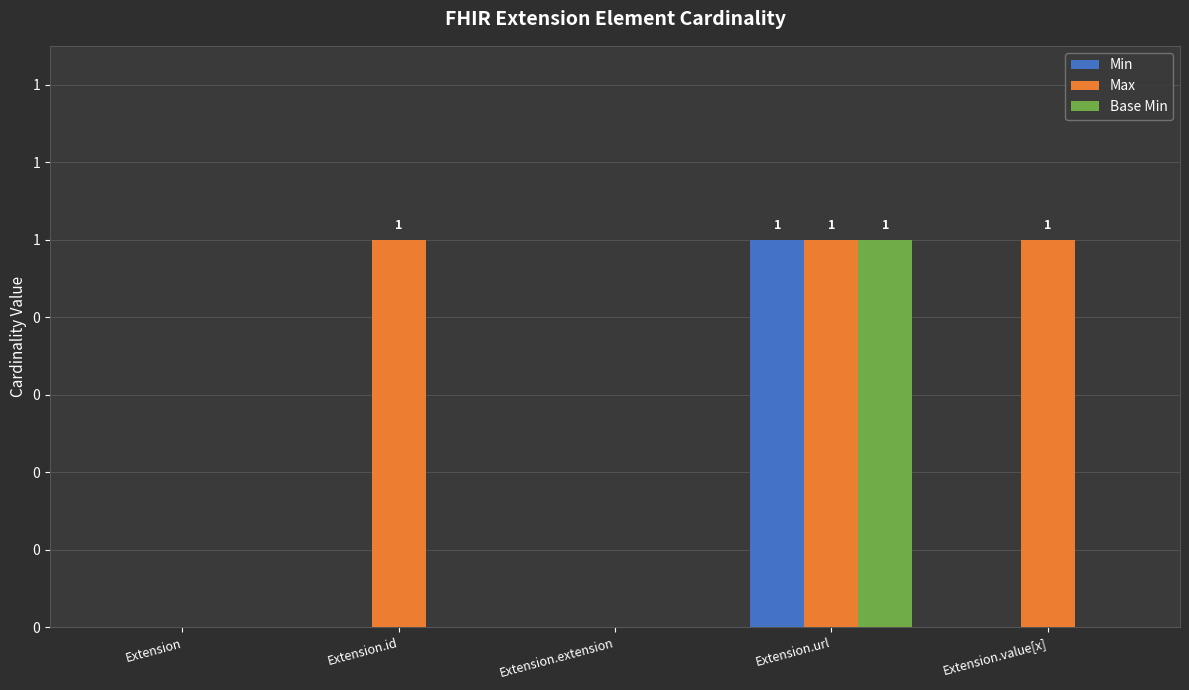

Are the bars horizontal?

No